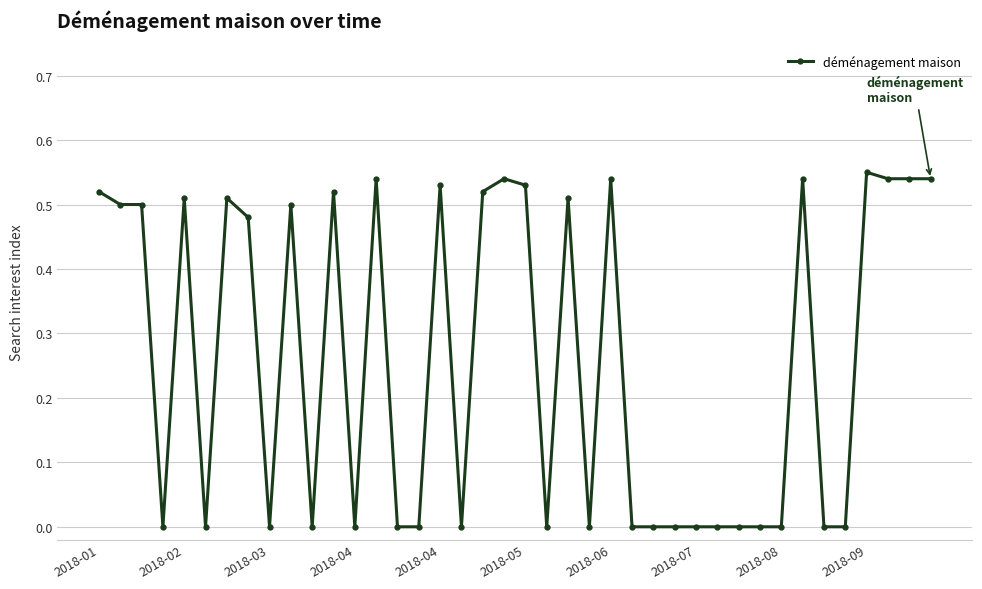

What is the average value?

0.3